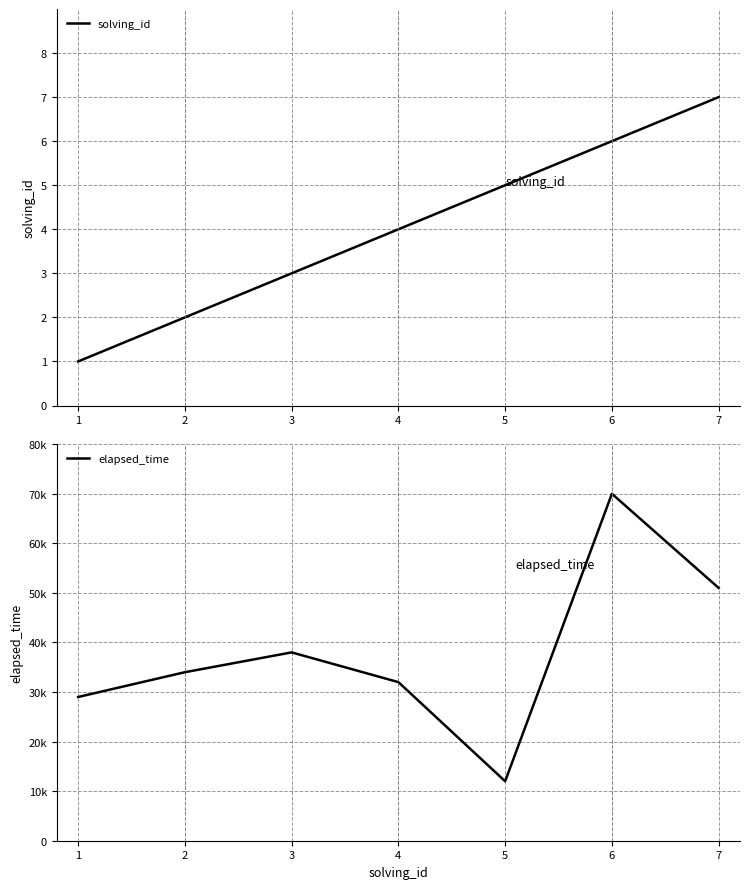

List the series in order of their overall mean, highest first.

elapsed_time, solving_id